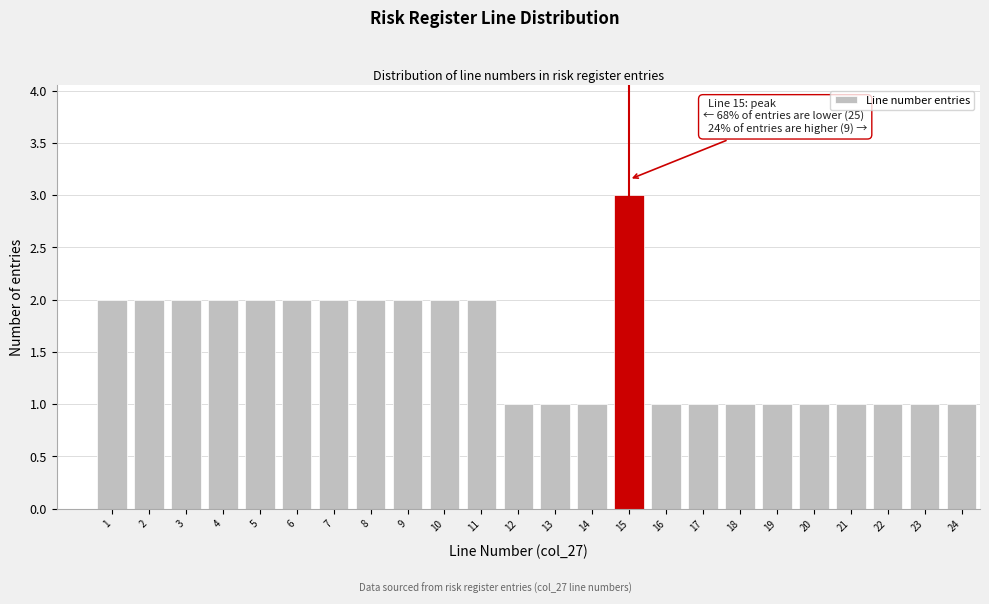

Reading left to right, extract all data points from this chart.

2	2	2	2	2	2	2	2	2	2	2	1	1	1	3	1	1	1	1	1	1	1	1	1